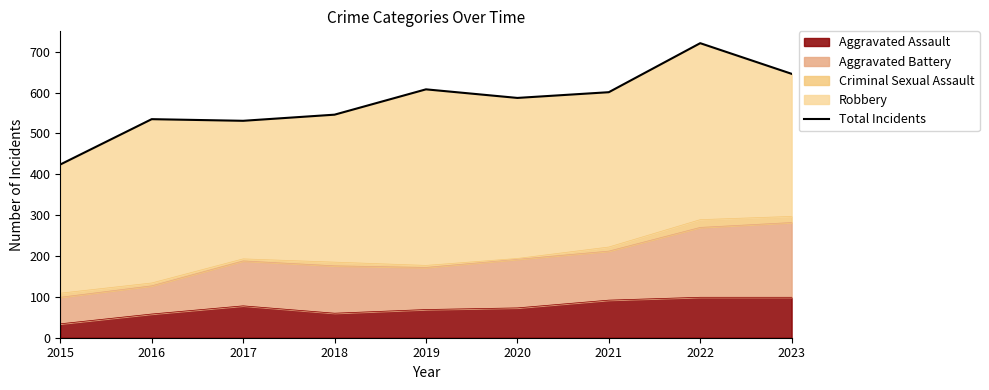

What is the difference between the second highest and minimum values?

222